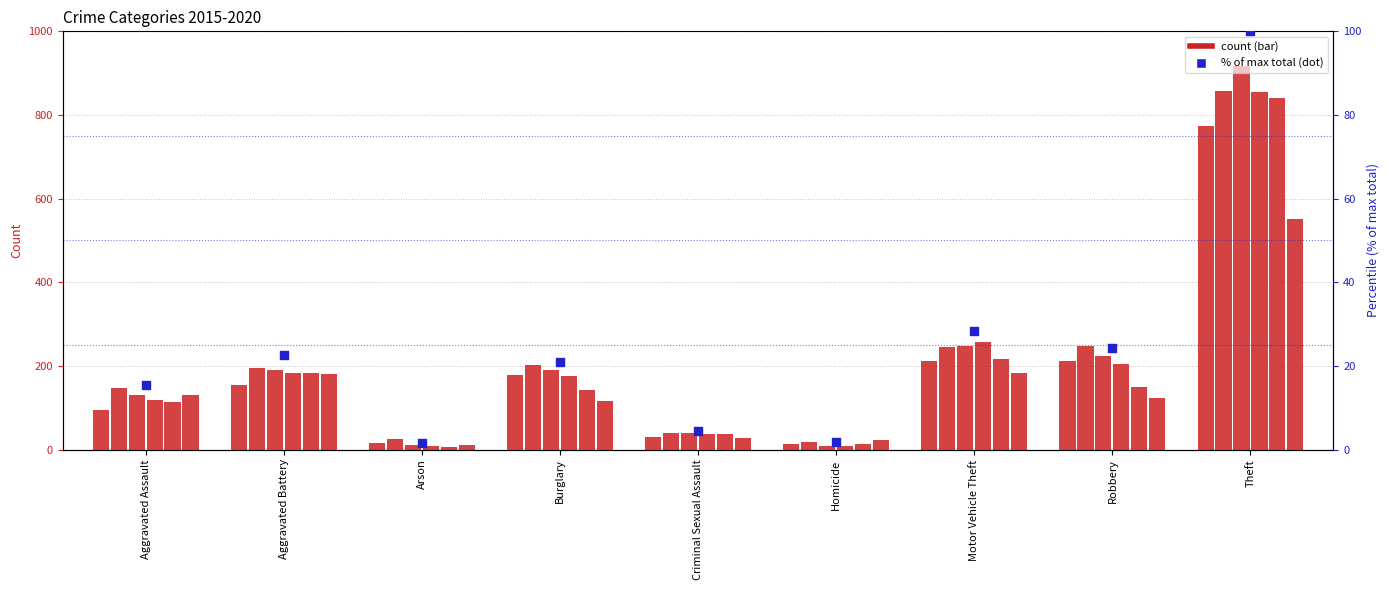

Approximately how many times larger is the value at Aggravated Assault compared to Homicide?

8.9